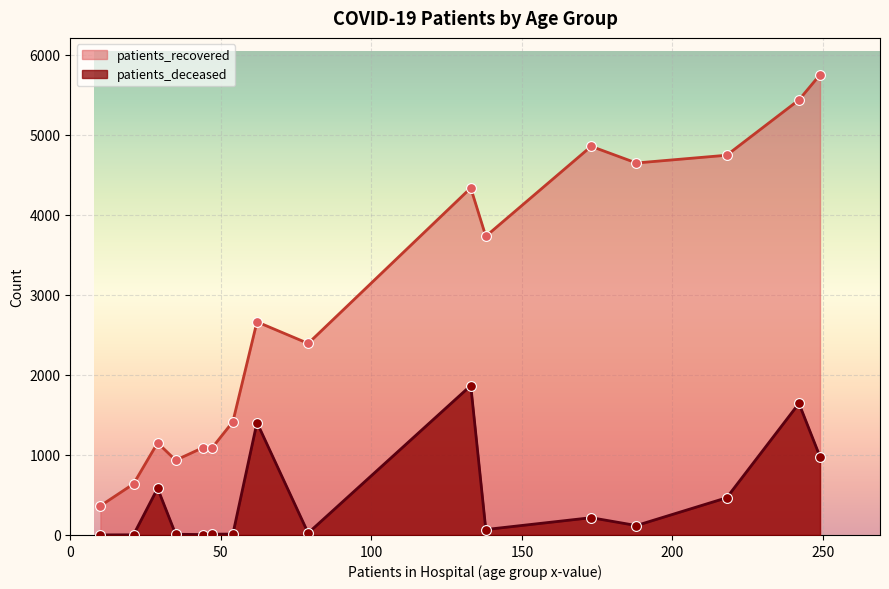

Which series has the largest total across all categories?

patients_recovered